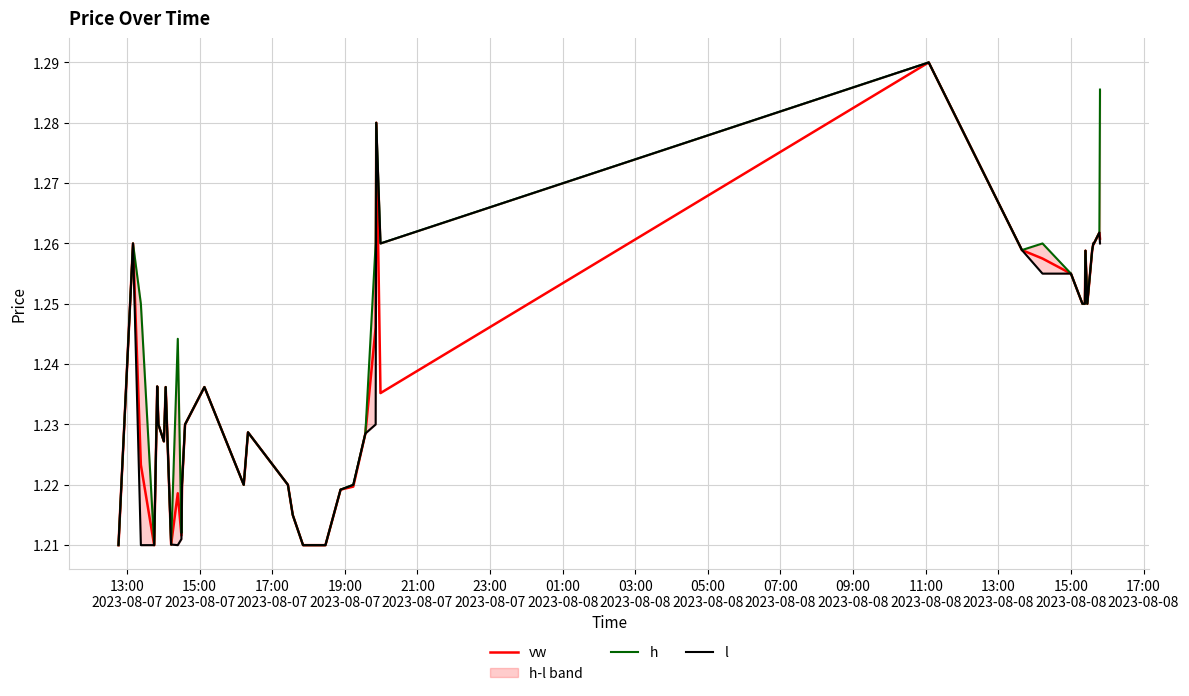

Which series has the largest total across all categories?

h